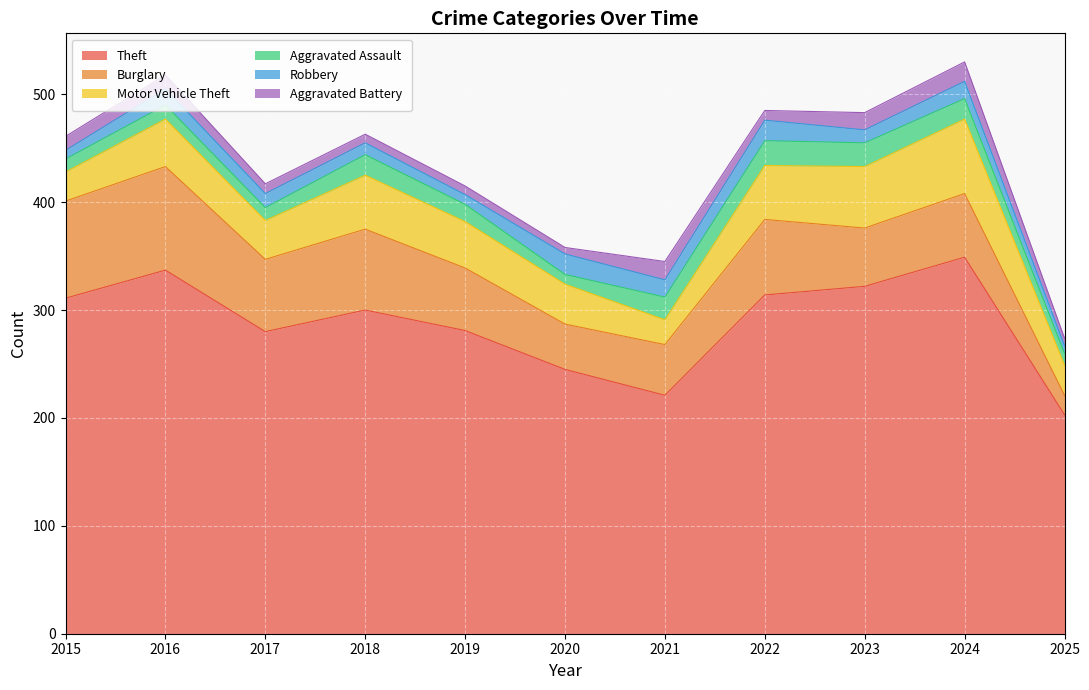

At which label does Theft first exceed 300?

2015